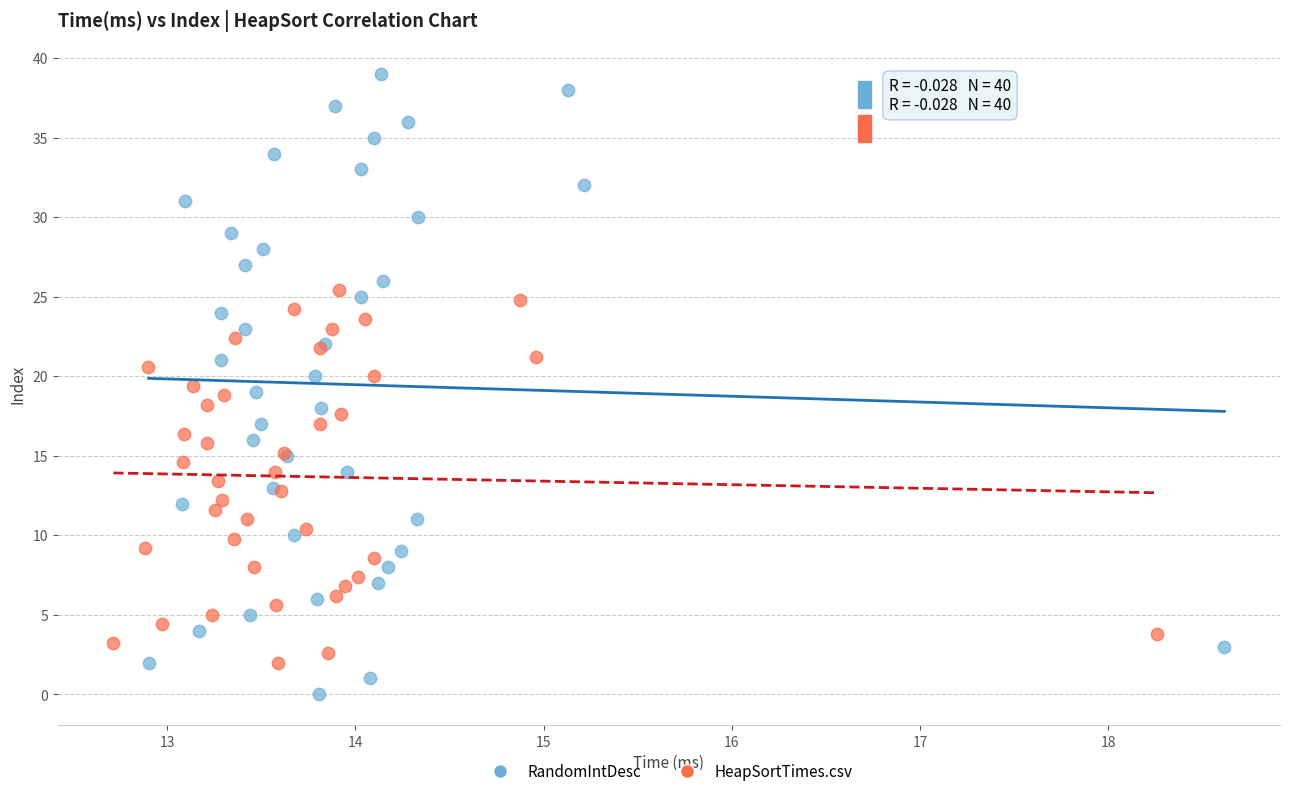

Which series contains the lowest Y value?

RandomIntDesc